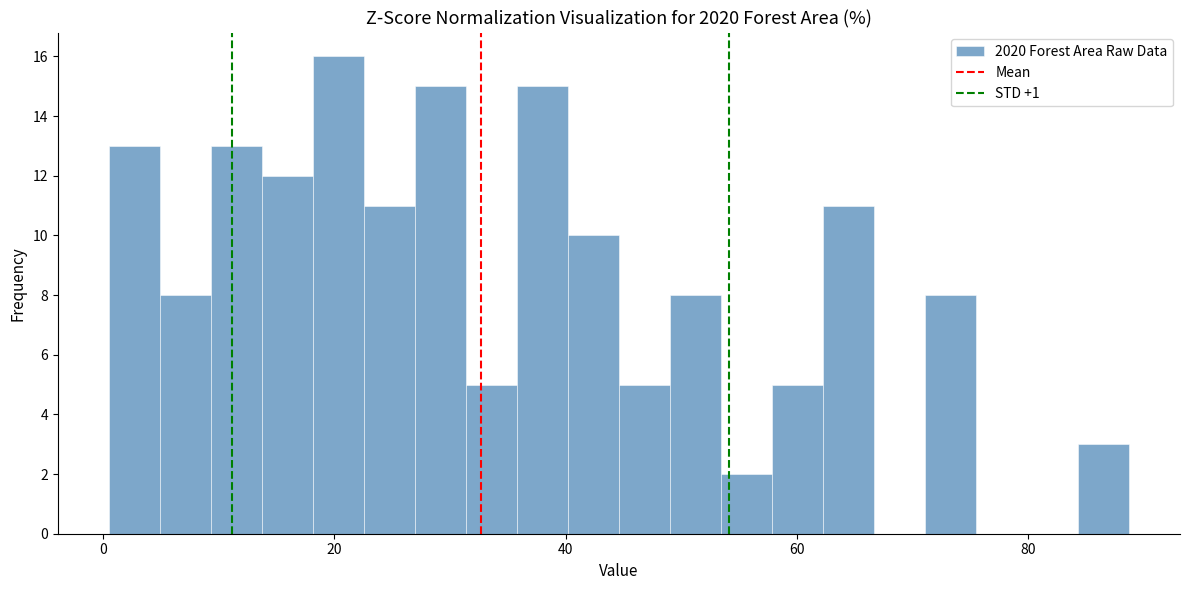

Read against the x-axis, roughly where is the centre of the tallest bar?

20